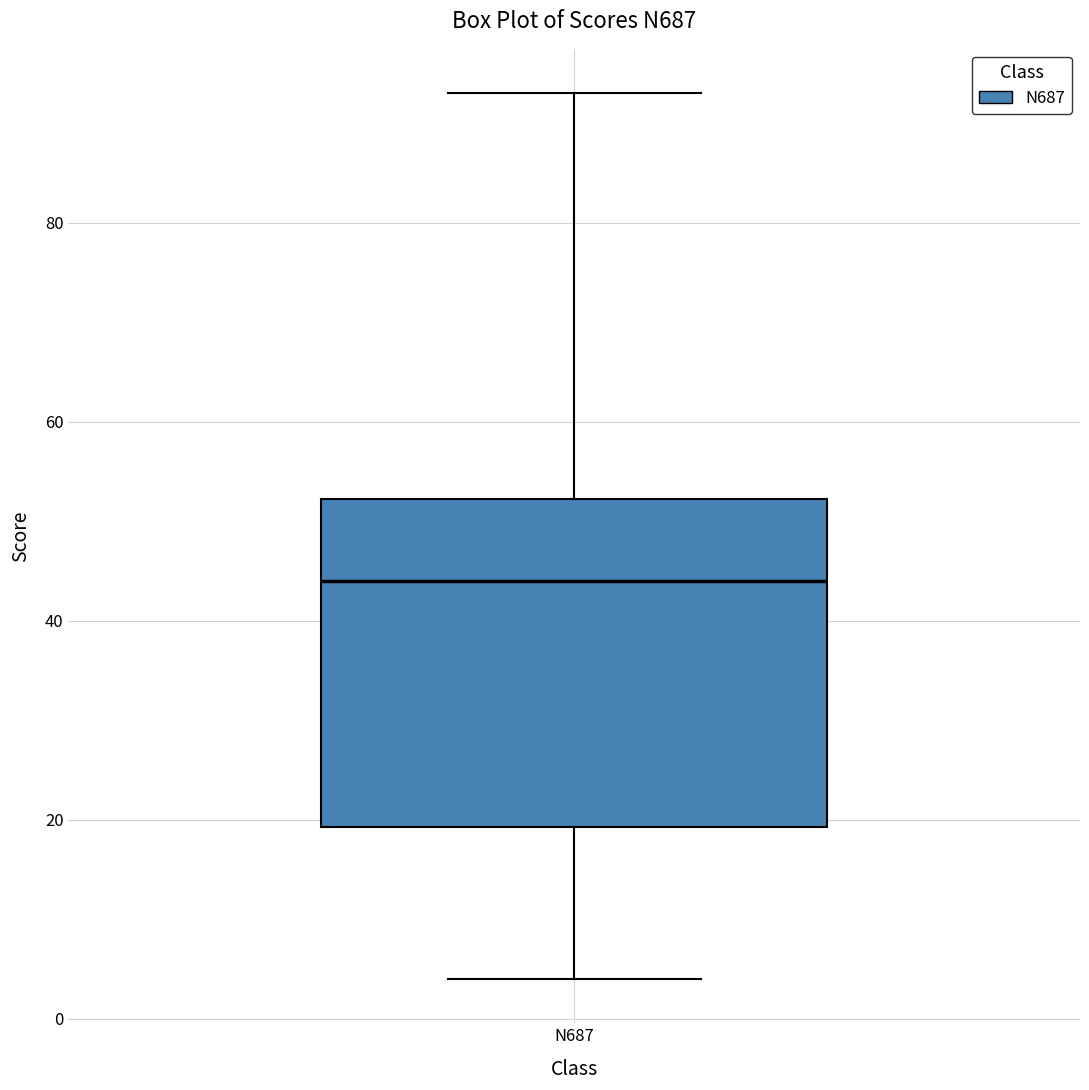

Read this box plot against the y-axis: the position of the median line, the range covered by the box, and the ends of both whiskers. The values are not printed on the chart, so give them approximately, as read against the axis.

median 44, box 20 to 52, whiskers 4 to 94